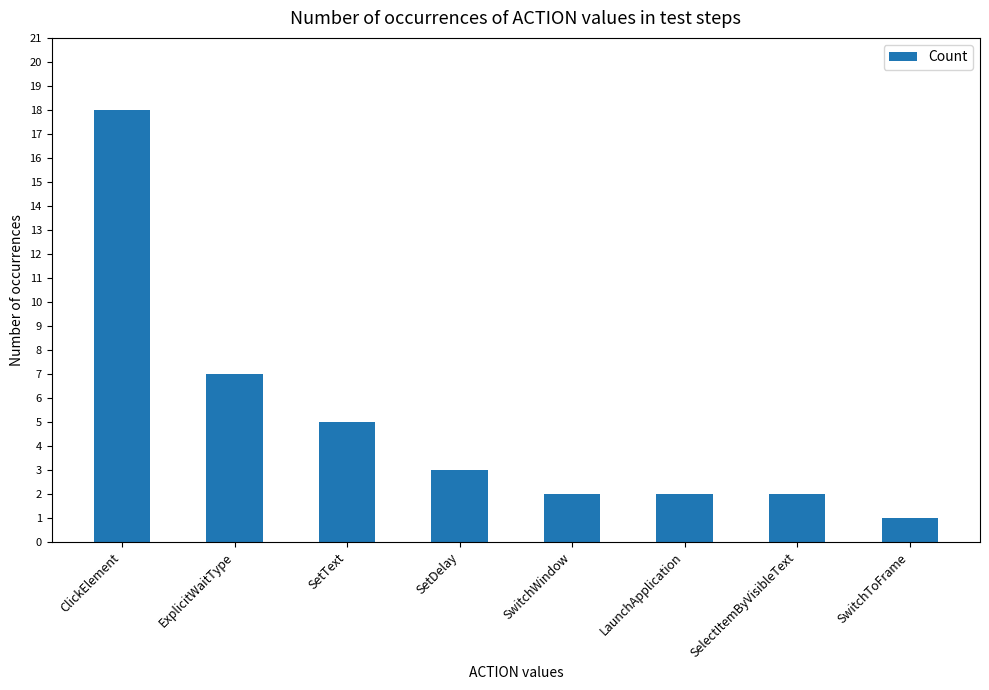

What is the average value?

5